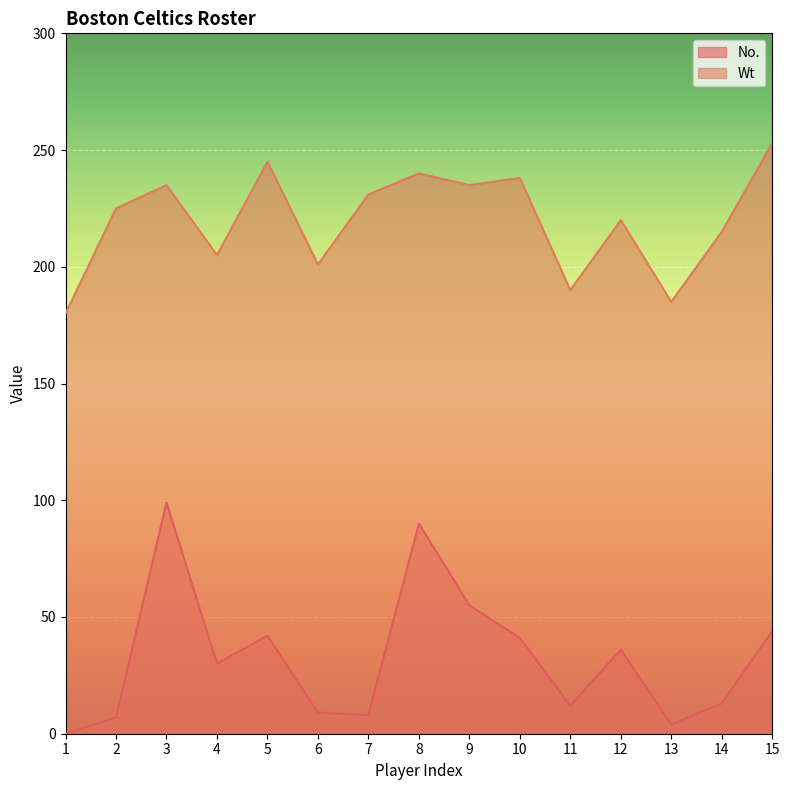

At which category does the chart reach its minimum across all series?

1